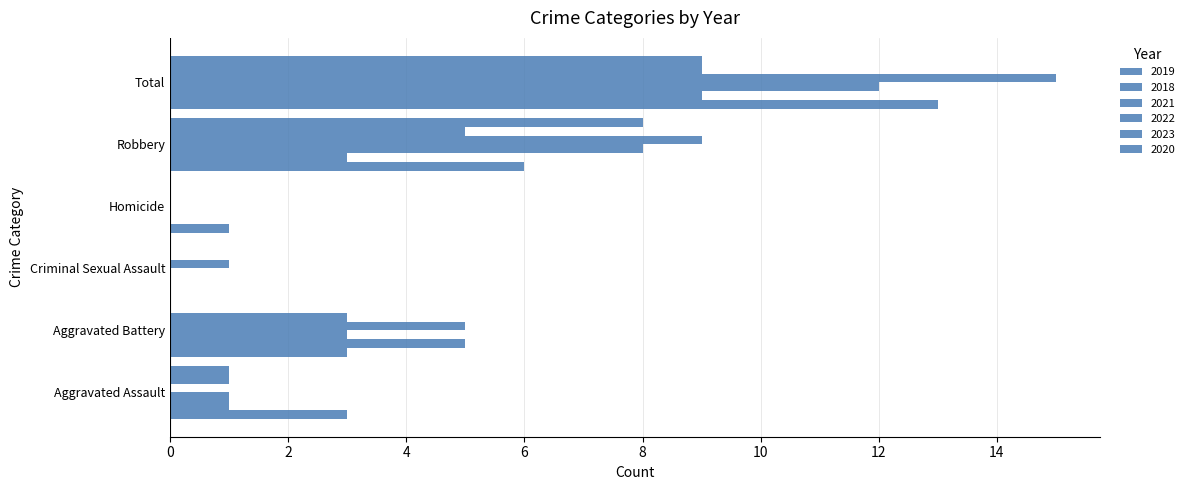

What is the difference between the 2022 values at Criminal Sexual Assault and Aggravated Assault?

1